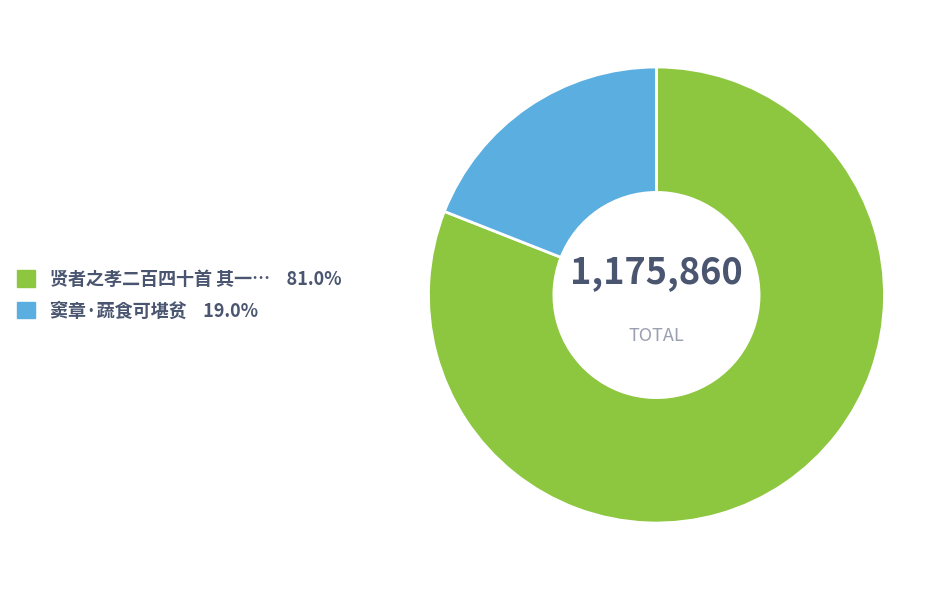

Is there any slice that represents more than half of the pie?

Yes